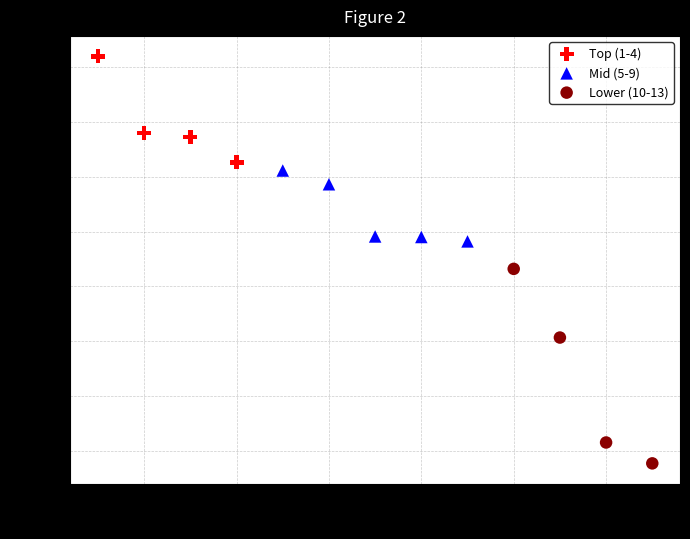

Which series contains the highest Y value?

Top (1-4)